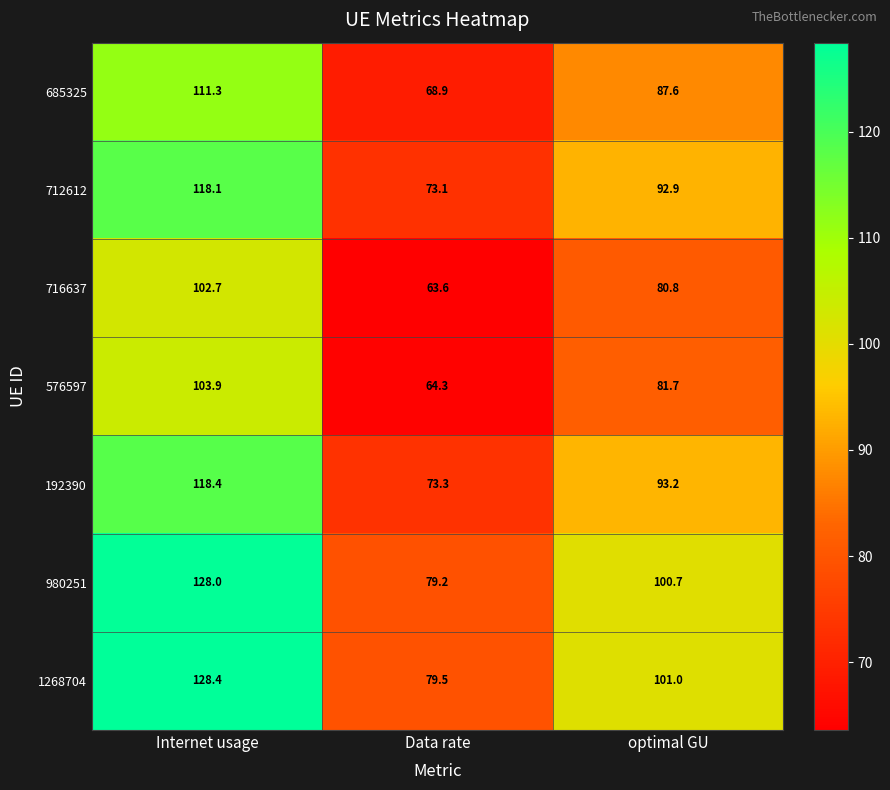

Which label corresponds to the largest value in the chart?

Internet usage